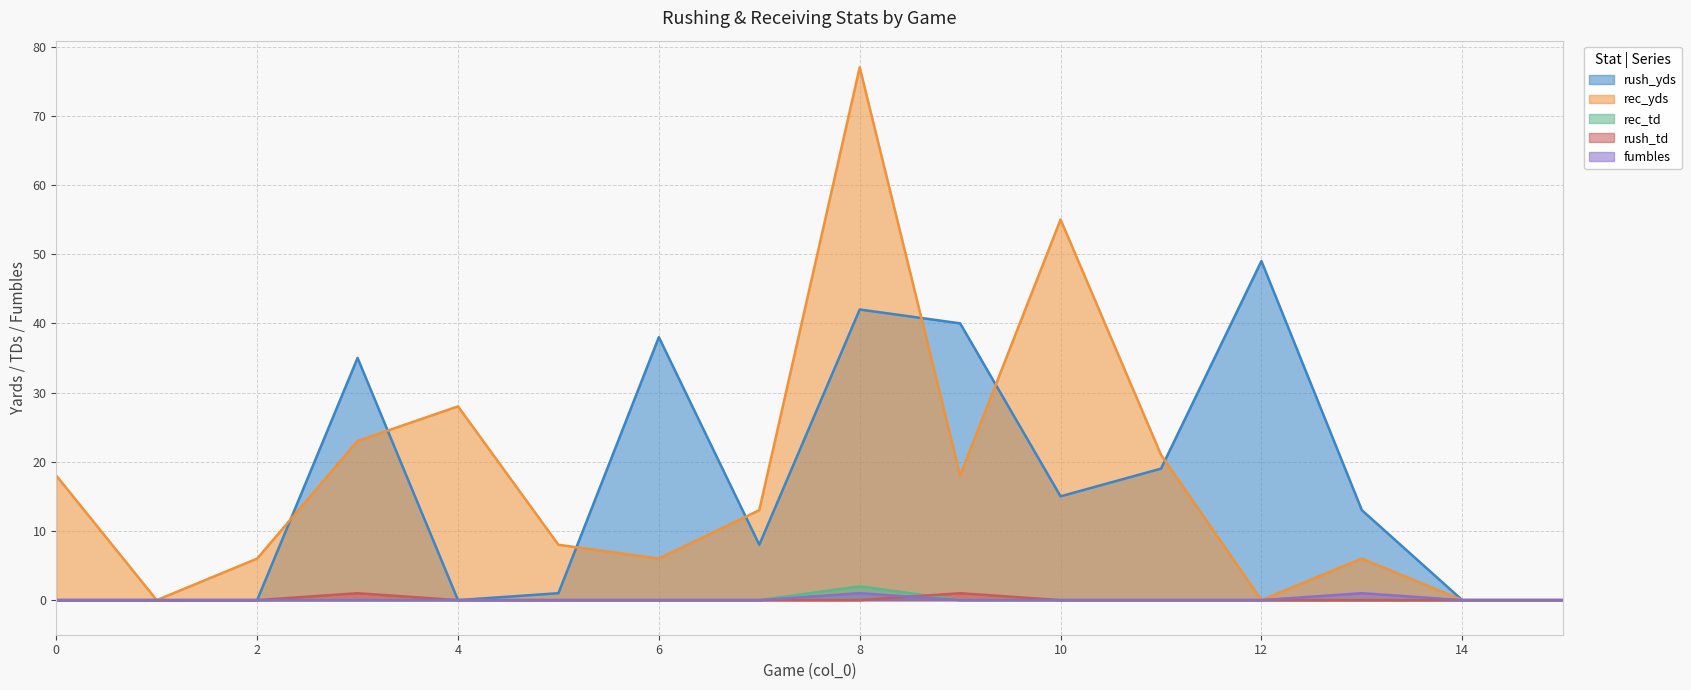

At which category does rush_yds reach its first local valley?

4